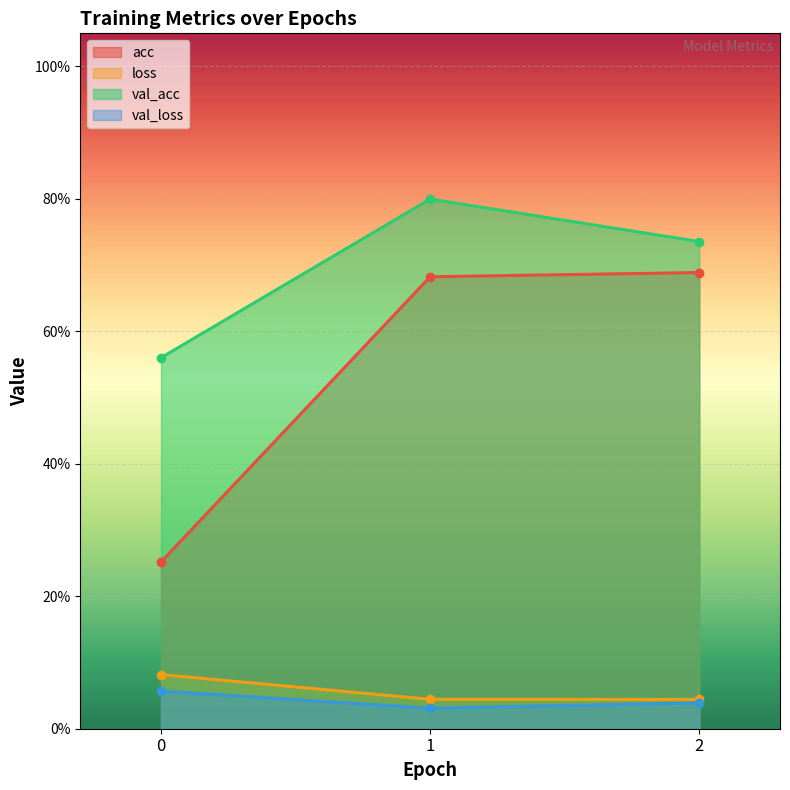

What is the greatest value displayed?

0.8